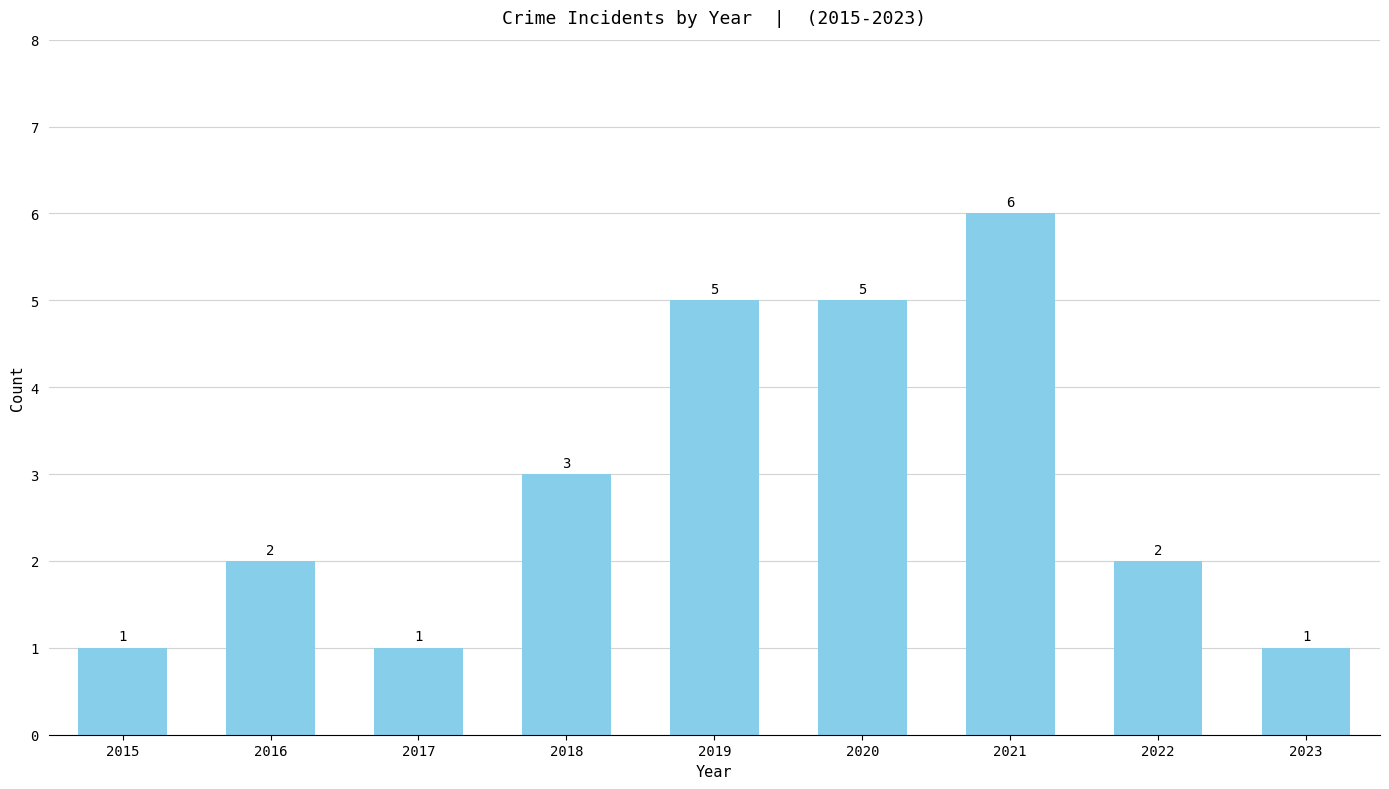

Is it true that the value at 2016 is 1?

False